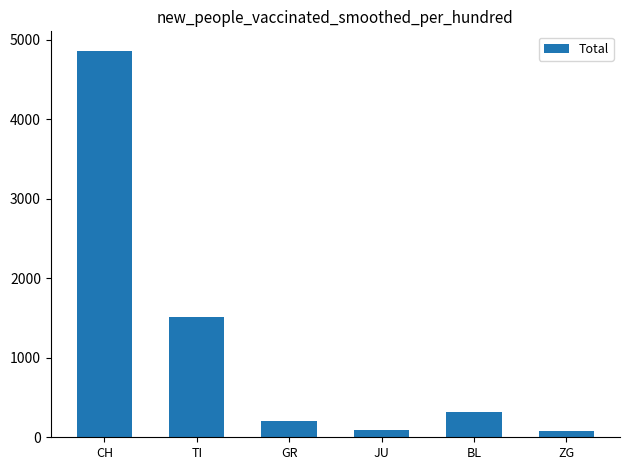

How many categories are shown in the chart?

6